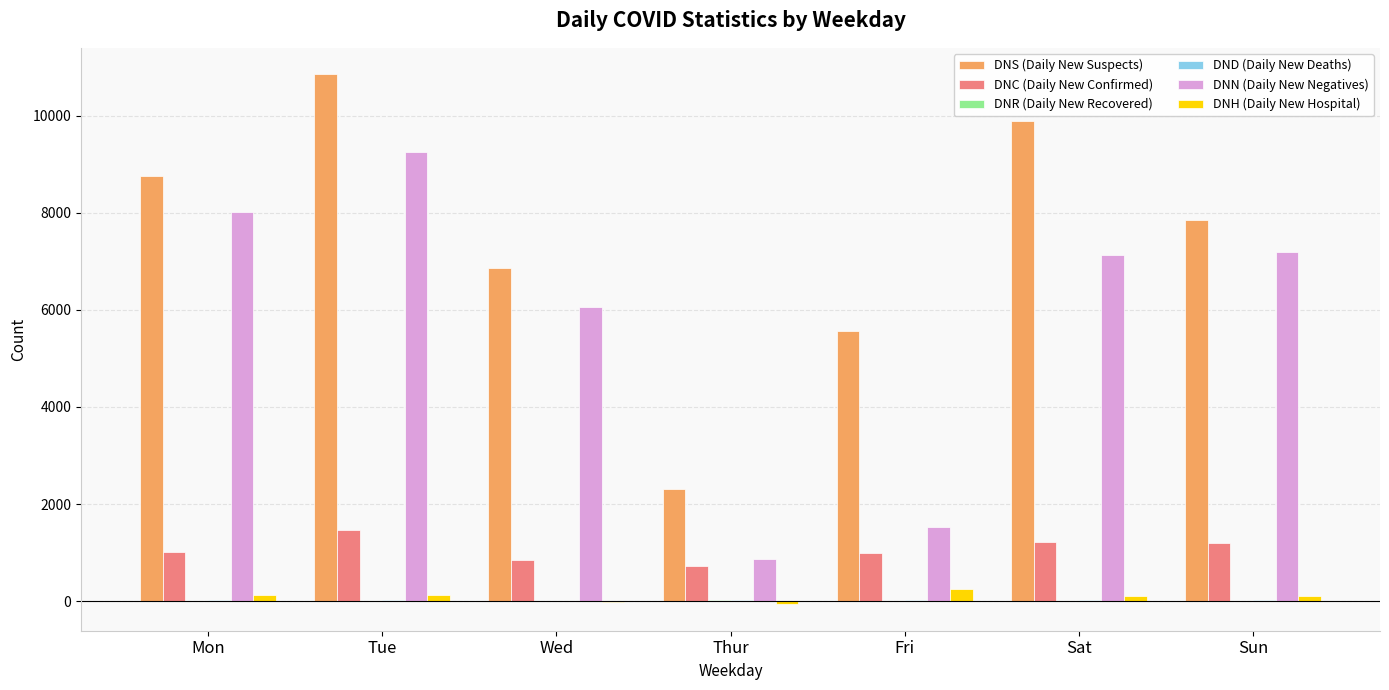

Which series has the largest total across all categories?

DNS (Daily New Suspects)